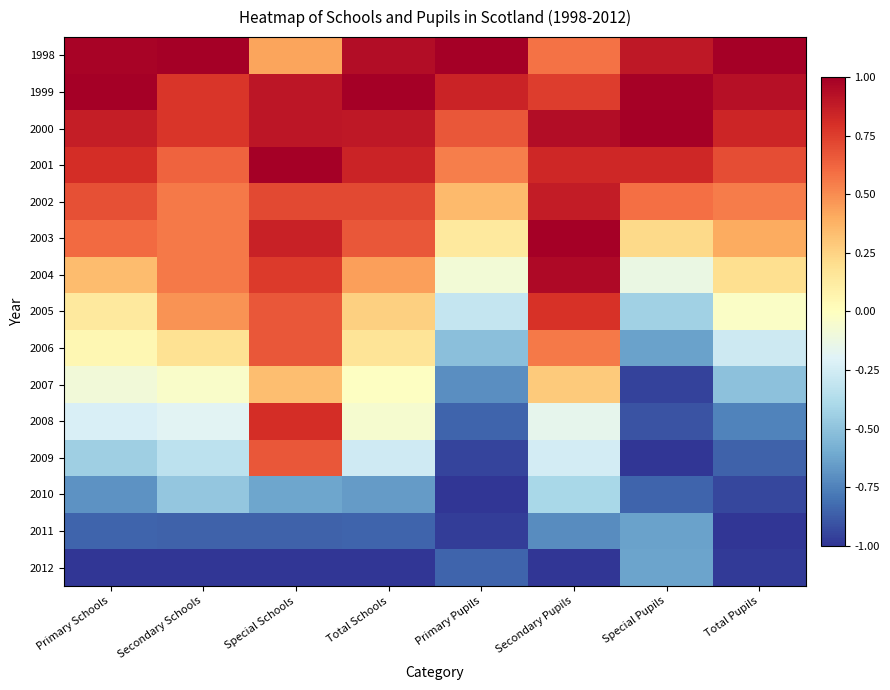

Reading right to left, list all the values displayed in this chart.

1998: Total Pupils=1.0	Special Pupils=0.9	Secondary Pupils=0.6	Primary Pupils=1.0	Total Schools=0.9	Special Schools=0.4	Secondary Schools=1.0	Primary Schools=1.0
1999: Total Pupils=0.9	Special Pupils=1.0	Secondary Pupils=0.8	Primary Pupils=0.8	Total Schools=1.0	Special Schools=0.9	Secondary Schools=0.8	Primary Schools=1.0
2000: Total Pupils=0.8	Special Pupils=1.0	Secondary Pupils=0.9	Primary Pupils=0.7	Total Schools=0.9	Special Schools=0.9	Secondary Schools=0.8	Primary Schools=0.9
2001: Total Pupils=0.7	Special Pupils=0.8	Secondary Pupils=0.8	Primary Pupils=0.5	Total Schools=0.8	Special Schools=1.0	Secondary Schools=0.6	Primary Schools=0.8
2002: Total Pupils=0.5	Special Pupils=0.6	Secondary Pupils=0.9	Primary Pupils=0.4	Total Schools=0.7	Special Schools=0.7	Secondary Schools=0.6	Primary Schools=0.7
2003: Total Pupils=0.4	Special Pupils=0.2	Secondary Pupils=1.0	Primary Pupils=0.1	Total Schools=0.7	Special Schools=0.9	Secondary Schools=0.6	Primary Schools=0.6
2004: Total Pupils=0.2	Special Pupils=-0.1	Secondary Pupils=1.0	Primary Pupils=-0.1	Total Schools=0.4	Special Schools=0.8	Secondary Schools=0.6	Primary Schools=0.3
2005: Total Pupils=-0.0	Special Pupils=-0.4	Secondary Pupils=0.8	Primary Pupils=-0.3	Total Schools=0.3	Special Schools=0.7	Secondary Schools=0.5	Primary Schools=0.1
2006: Total Pupils=-0.3	Special Pupils=-0.6	Secondary Pupils=0.6	Primary Pupils=-0.5	Total Schools=0.2	Special Schools=0.7	Secondary Schools=0.2	Primary Schools=0.0
2007: Total Pupils=-0.5	Special Pupils=-1.0	Secondary Pupils=0.3	Primary Pupils=-0.7	Total Schools=-0.0	Special Schools=0.3	Secondary Schools=-0.0	Primary Schools=-0.1
2008: Total Pupils=-0.7	Special Pupils=-0.9	Secondary Pupils=-0.2	Primary Pupils=-0.8	Total Schools=-0.1	Special Schools=0.8	Secondary Schools=-0.2	Primary Schools=-0.2
2009: Total Pupils=-0.9	Special Pupils=-1.0	Secondary Pupils=-0.2	Primary Pupils=-0.9	Total Schools=-0.3	Special Schools=0.7	Secondary Schools=-0.3	Primary Schools=-0.4
2010: Total Pupils=-0.9	Special Pupils=-0.8	Secondary Pupils=-0.4	Primary Pupils=-1.0	Total Schools=-0.7	Special Schools=-0.6	Secondary Schools=-0.5	Primary Schools=-0.7
2011: Total Pupils=-1.0	Special Pupils=-0.6	Secondary Pupils=-0.7	Primary Pupils=-1.0	Total Schools=-0.8	Special Schools=-0.9	Secondary Schools=-0.9	Primary Schools=-0.9
2012: Total Pupils=-1.0	Special Pupils=-0.6	Secondary Pupils=-1.0	Primary Pupils=-0.9	Total Schools=-1.0	Special Schools=-1.0	Secondary Schools=-1.0	Primary Schools=-1.0